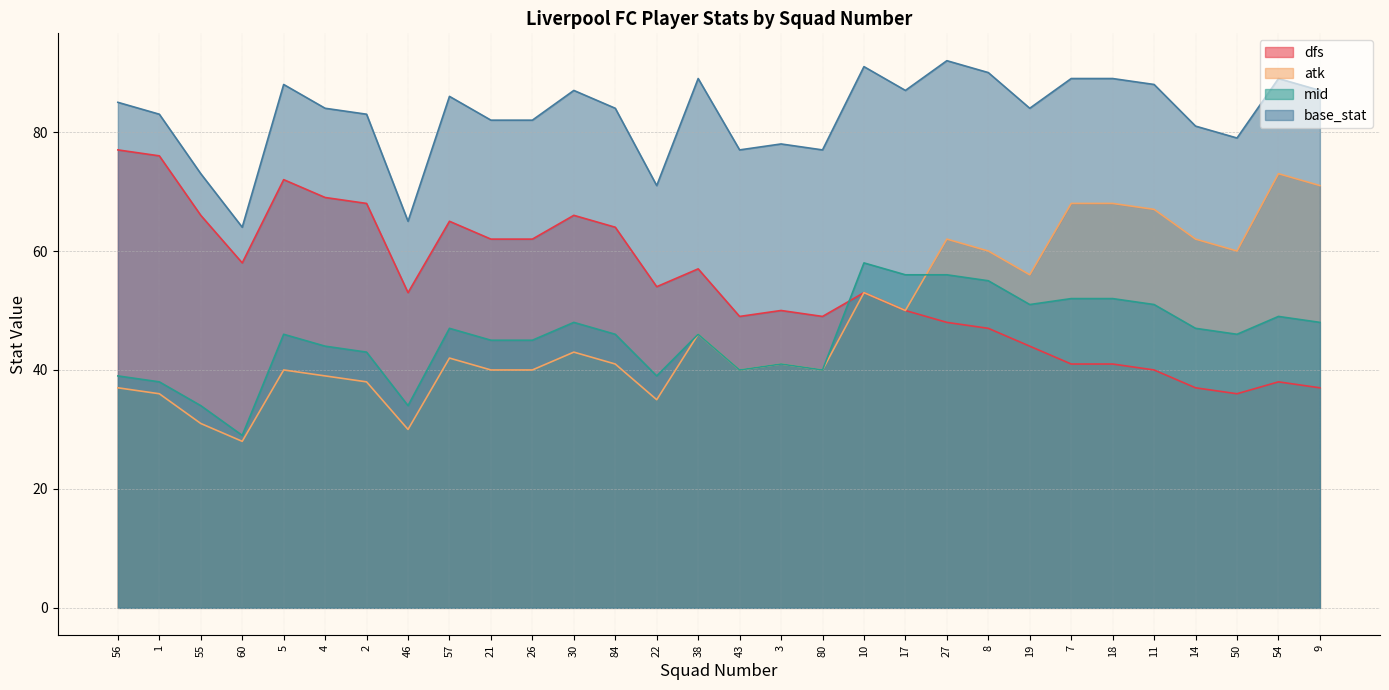

How many intersections are there between mid and atk?

1